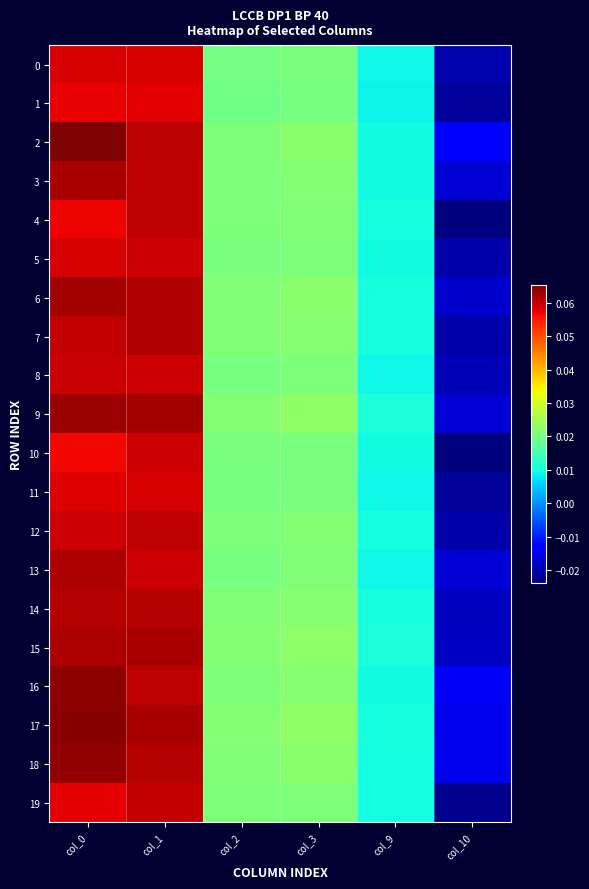

What is the total value across all series at col_2?

0.4